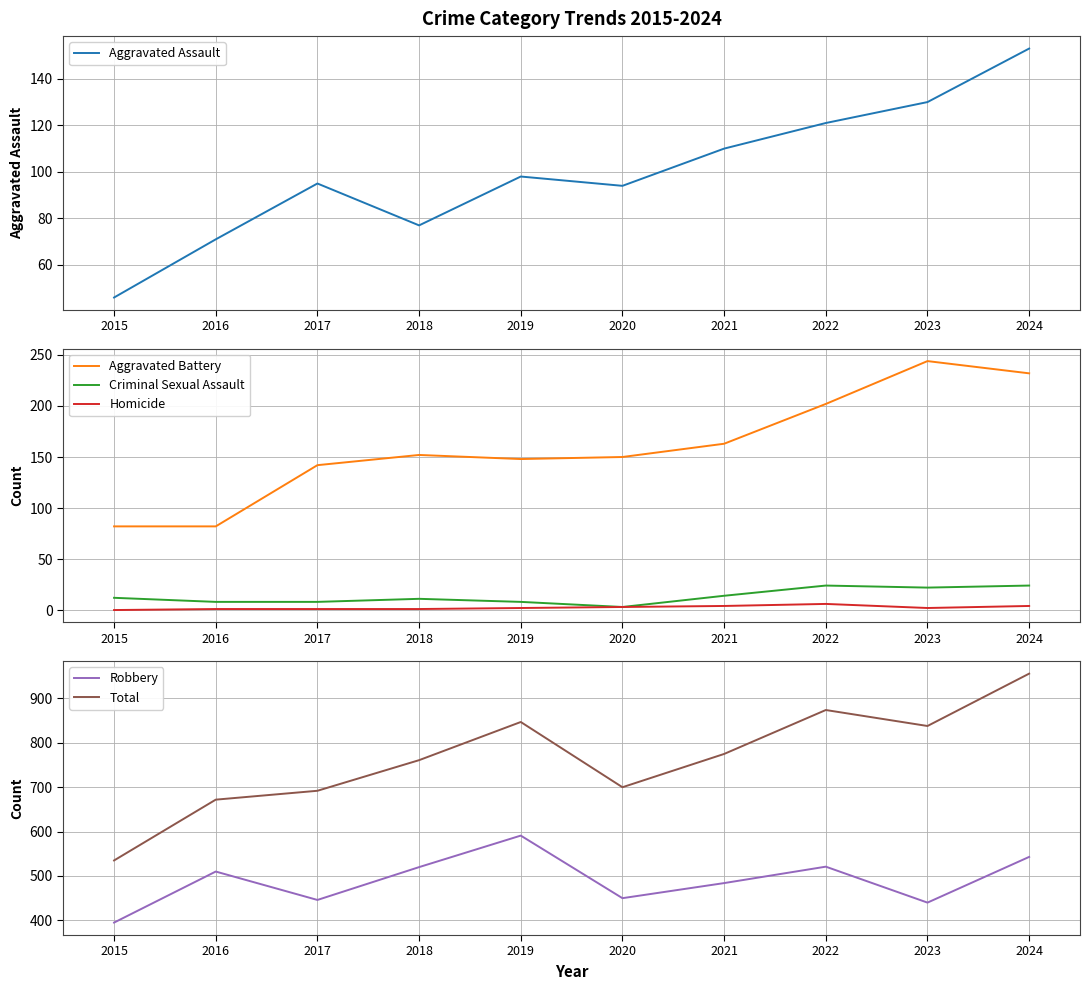

At which category does Total reach its first local valley?

2020